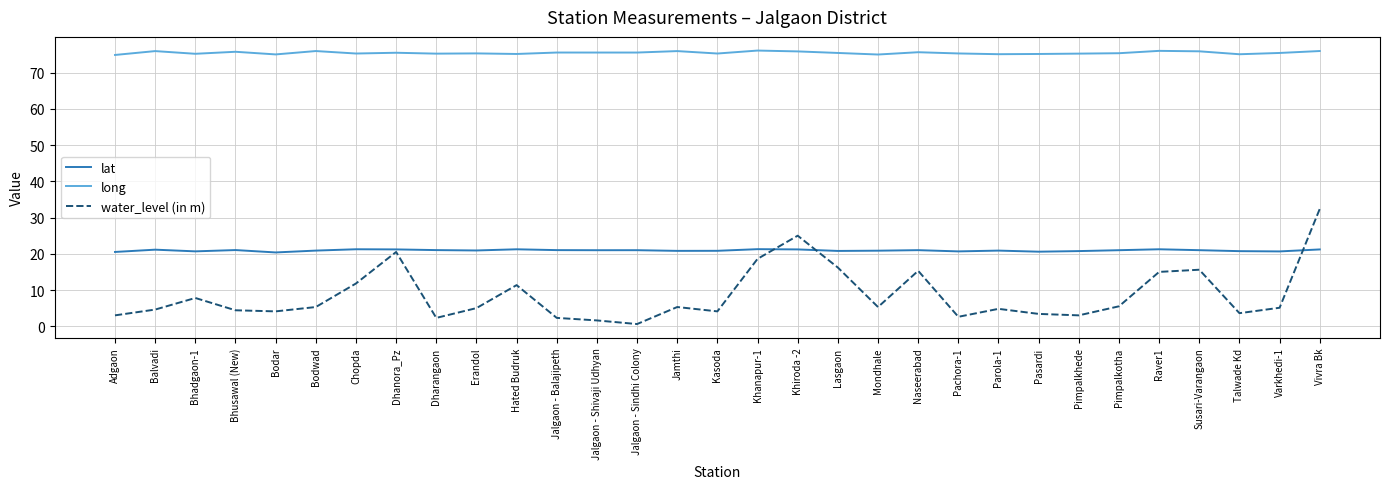

The water_level (in m) series shows 8.3 at Naseerabad. True or false?

False